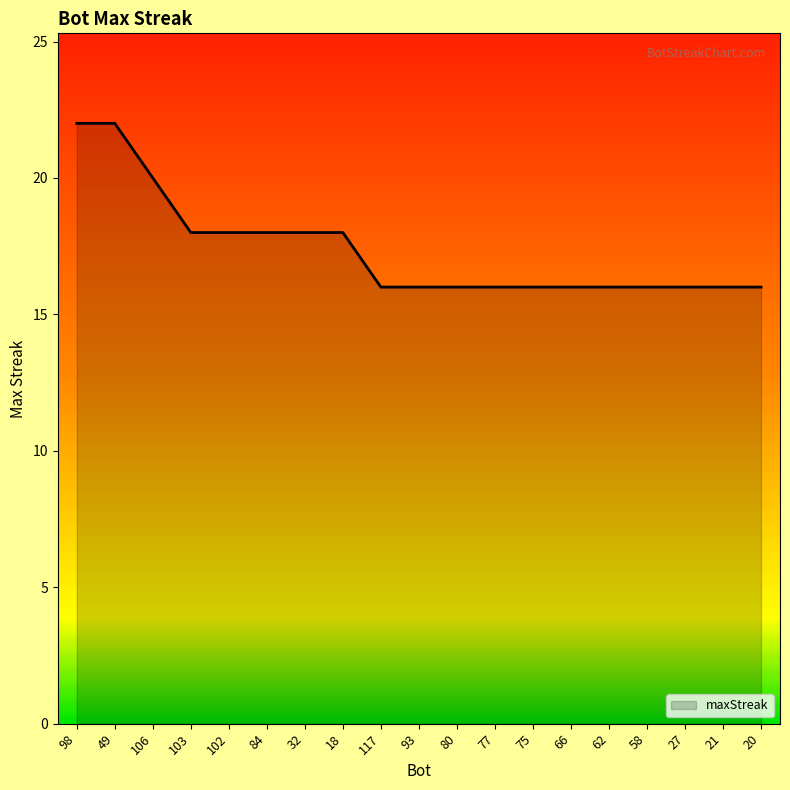

Read the value at 80.

16